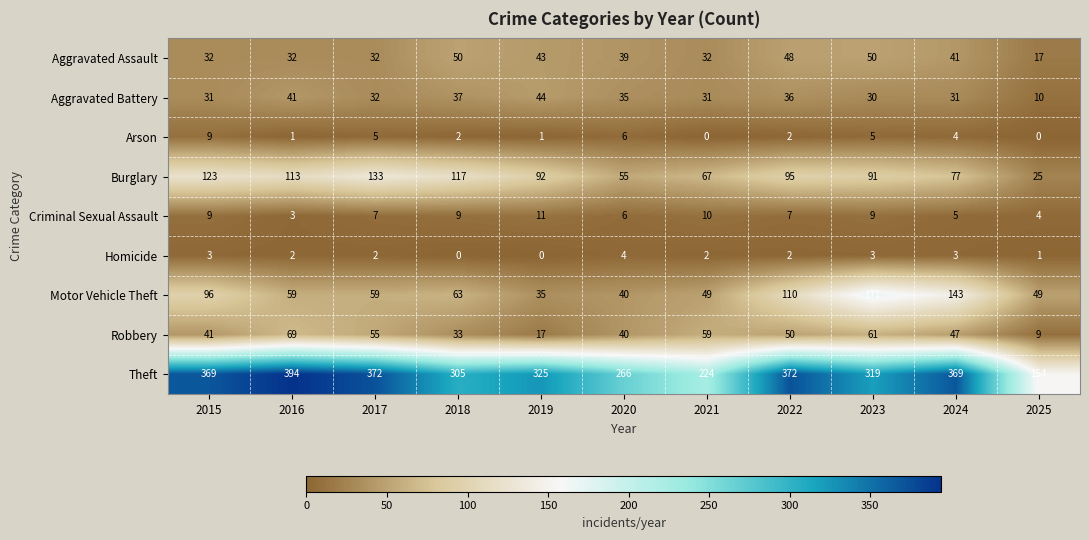

Is it true that Robbery equals 15 at 2024?

False